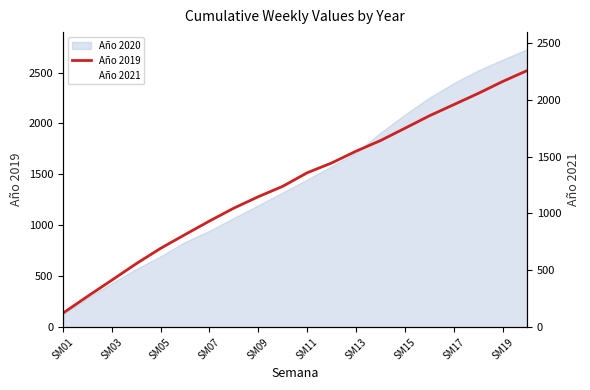

Which series has the widest spread of values?

Año 2019